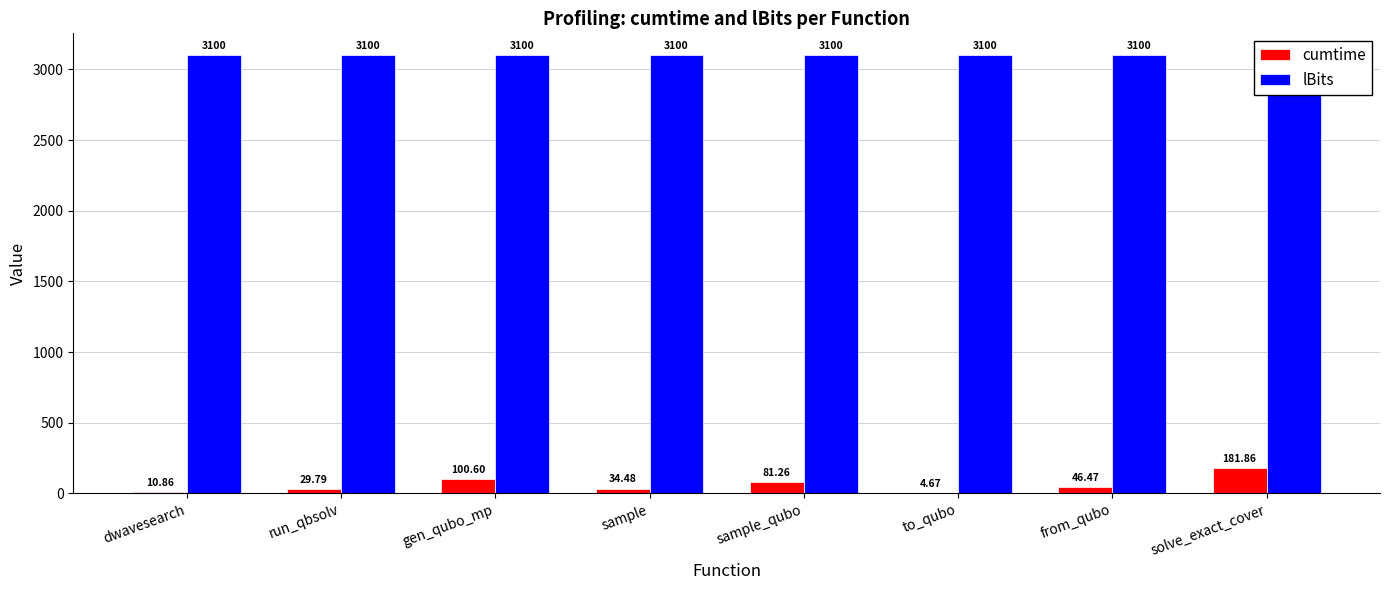

Where is lBits nearest to the value 3100?

dwavesearch